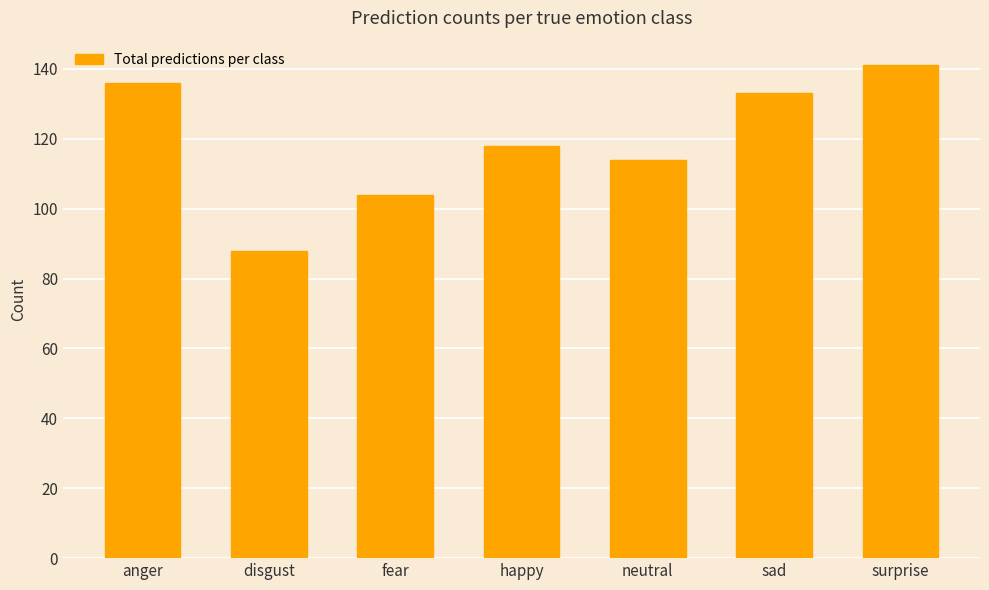

Is it true that the value at fear is 104?

True